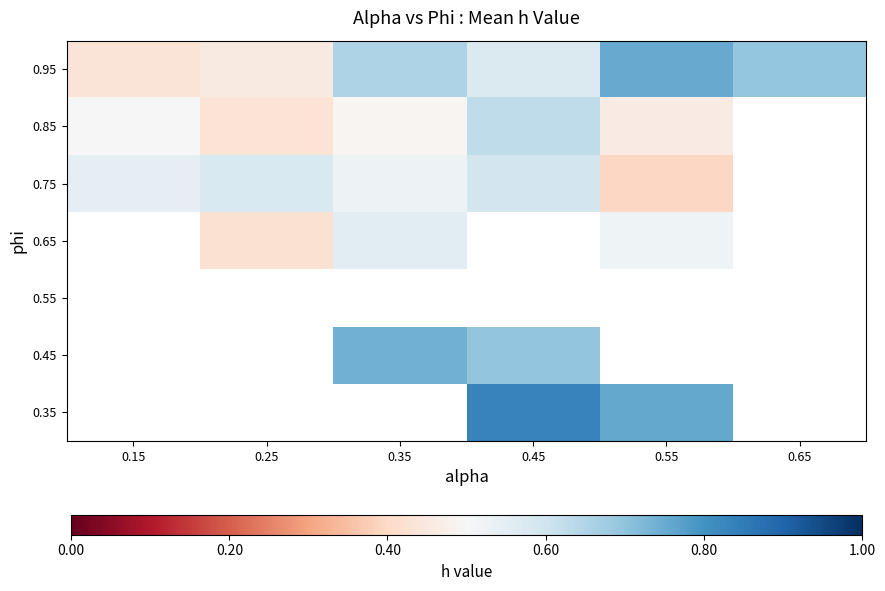

What is the sum of the 0.65 values at 0.25 and 0.35?

1.0